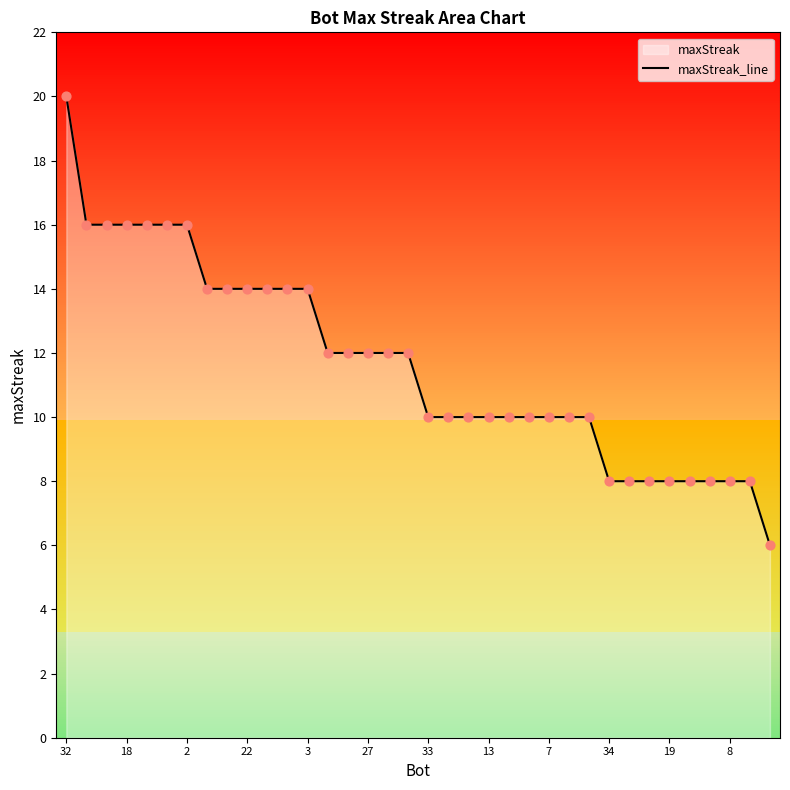

Is it true that maxStreak_line equals 10 at 7?

True